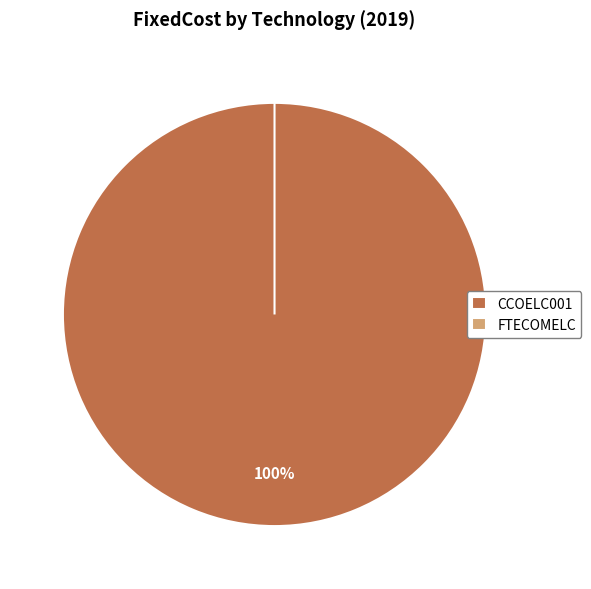

Is it true that FTECOMELC is 0% of the pie?

True